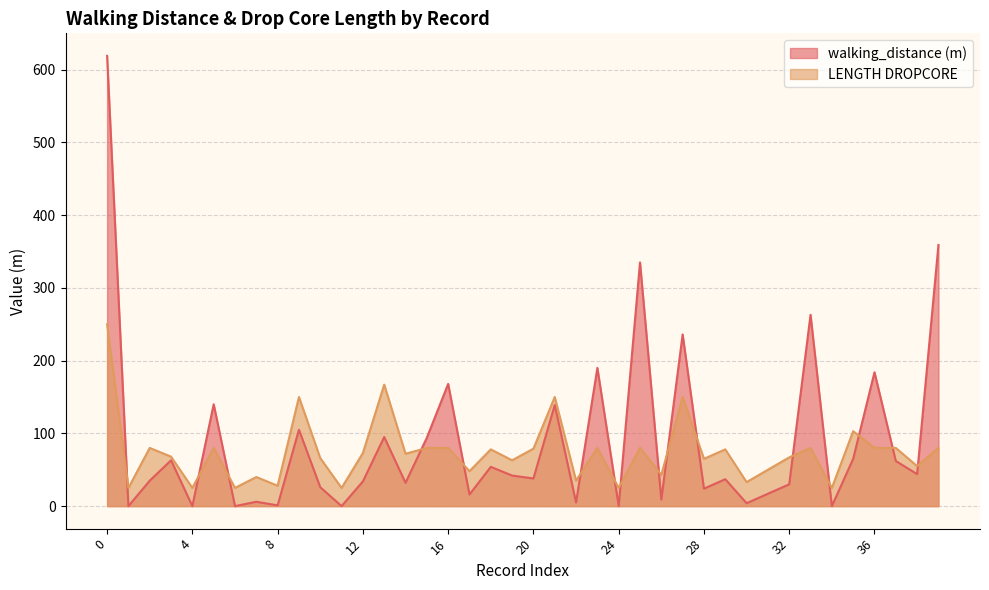

Reading left to right, extract all data points from this chart.

avg_walking_distance: 619	0	35	63	0	140	0	6	1	105	26	0	34	95	32	94	168	16	54	42	38	139	5	190	0	335	9	236	24	37	4	17	30	263	0	65	184	62	44	359
avg_length_dropcore: 250	25	80	68	25	80	25	40	28	150	66	25	73	167	72	80	80	48	78	63	79	150	35	80	25	80	43	150	65	78	33	50	67	80	25	103	80	80	55	80